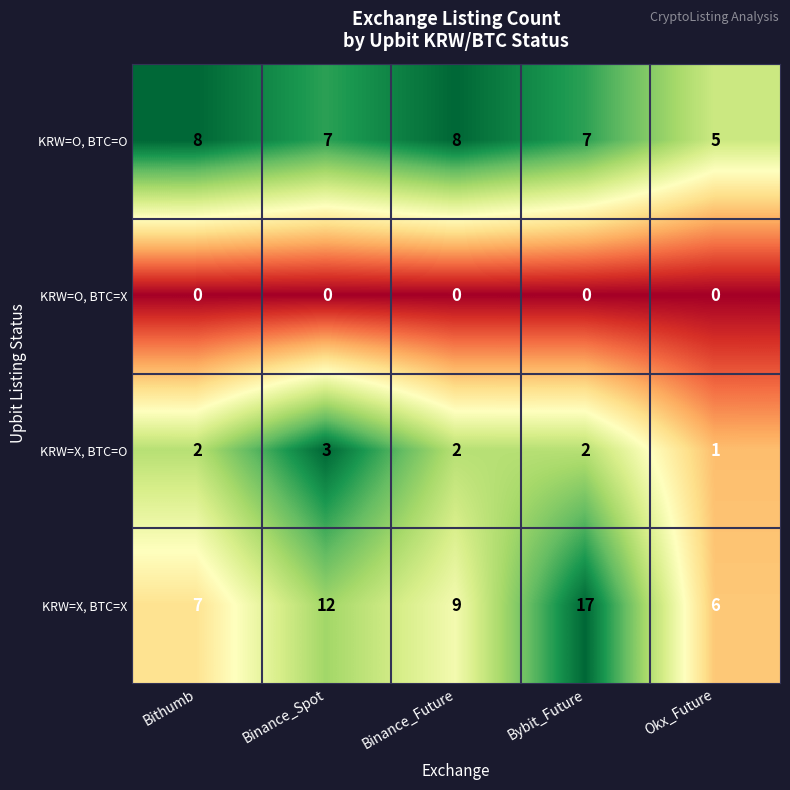

What is the sum of all KRW=X, BTC=X values?

51